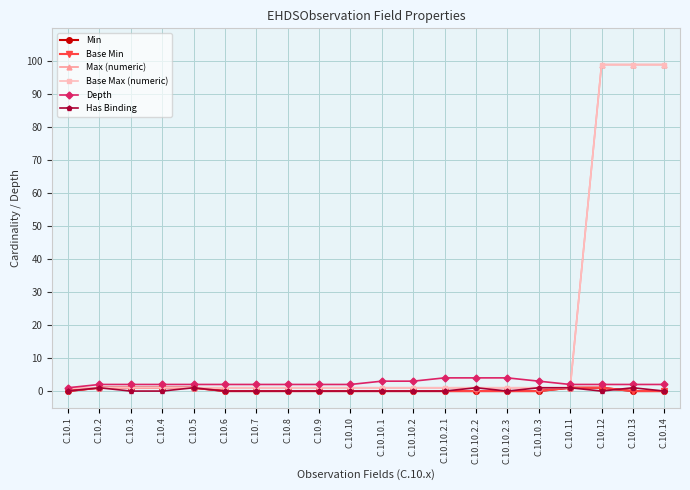

How many Min values are between 0 and 1?

20